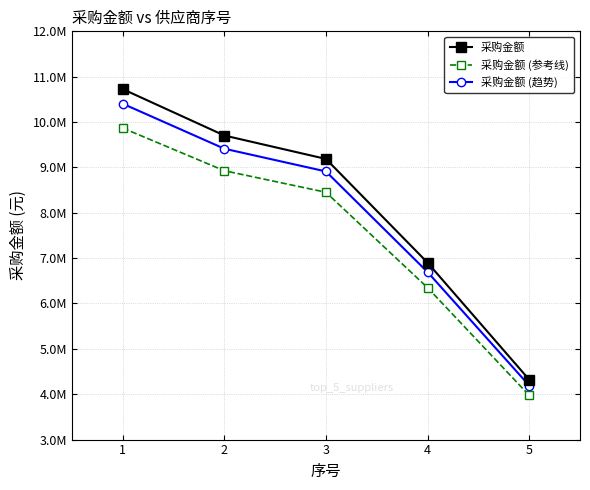

True or false: 采购金额 (趋势) has a value of 9412439.8 at 2.

True